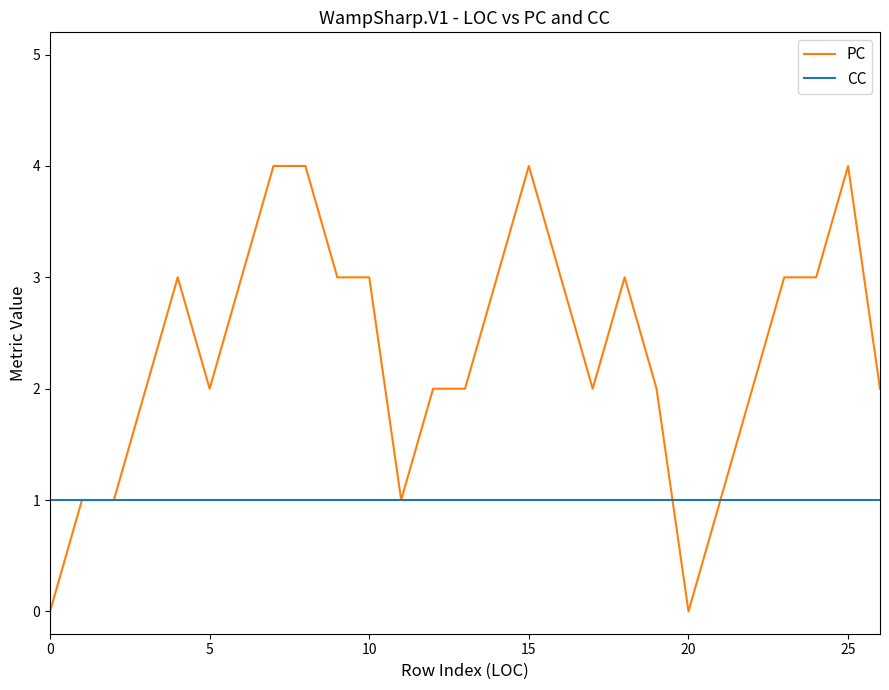

Rank the series by their maximum value, from highest to lowest.

PC, CC